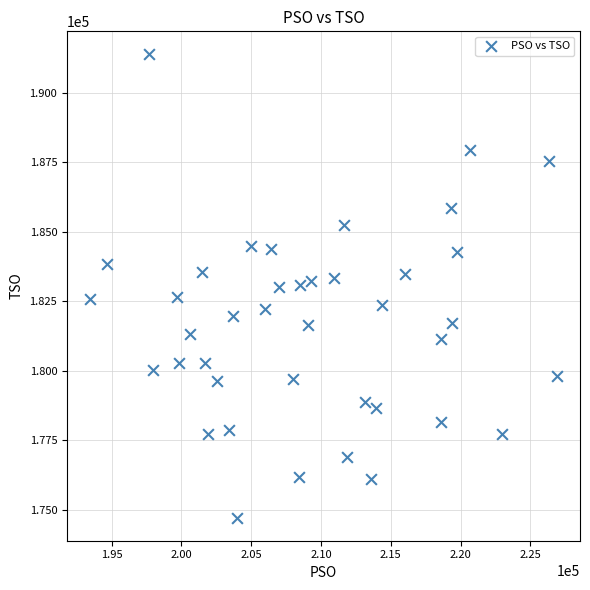

What is the range of Y values (max minus min)?

16657.8